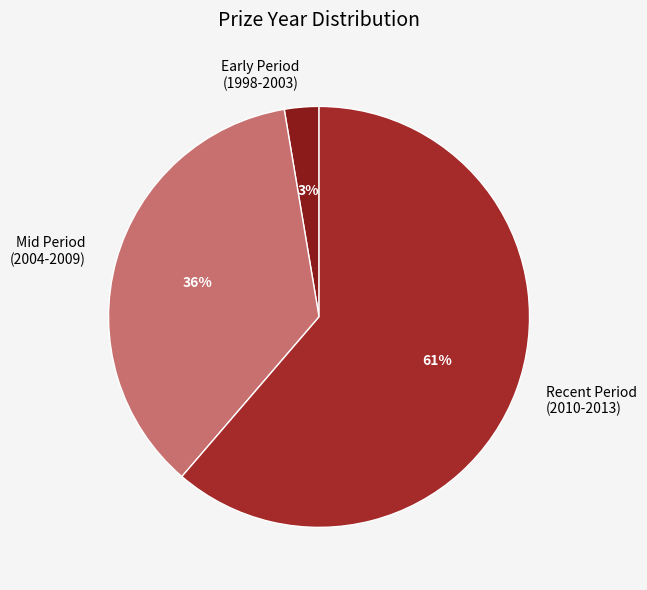

Which has a higher value, Recent Period (2010-2013) or Early Period (1998-2003)?

Recent Period (2010-2013)